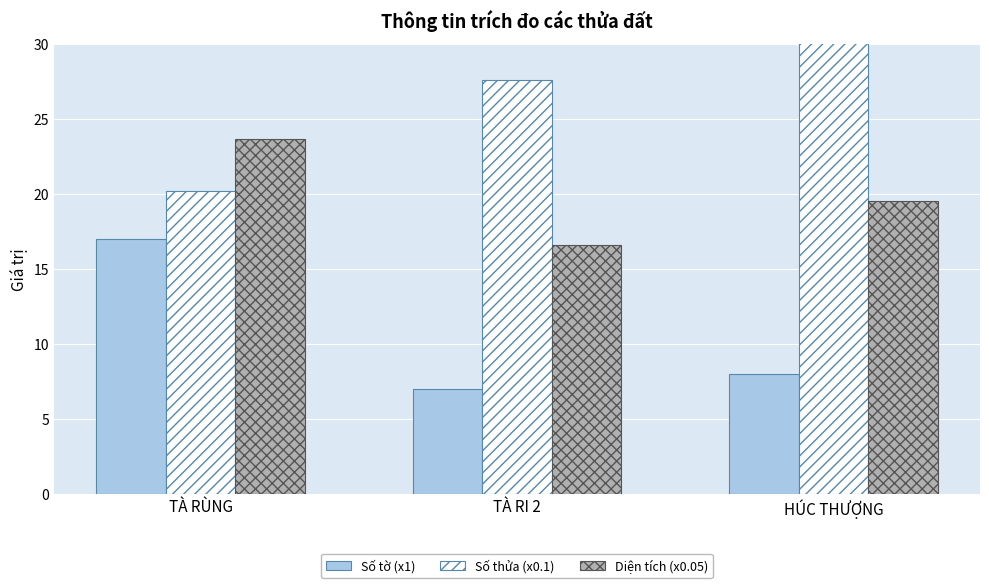

At how many categories does at least one series exceed 19?

3